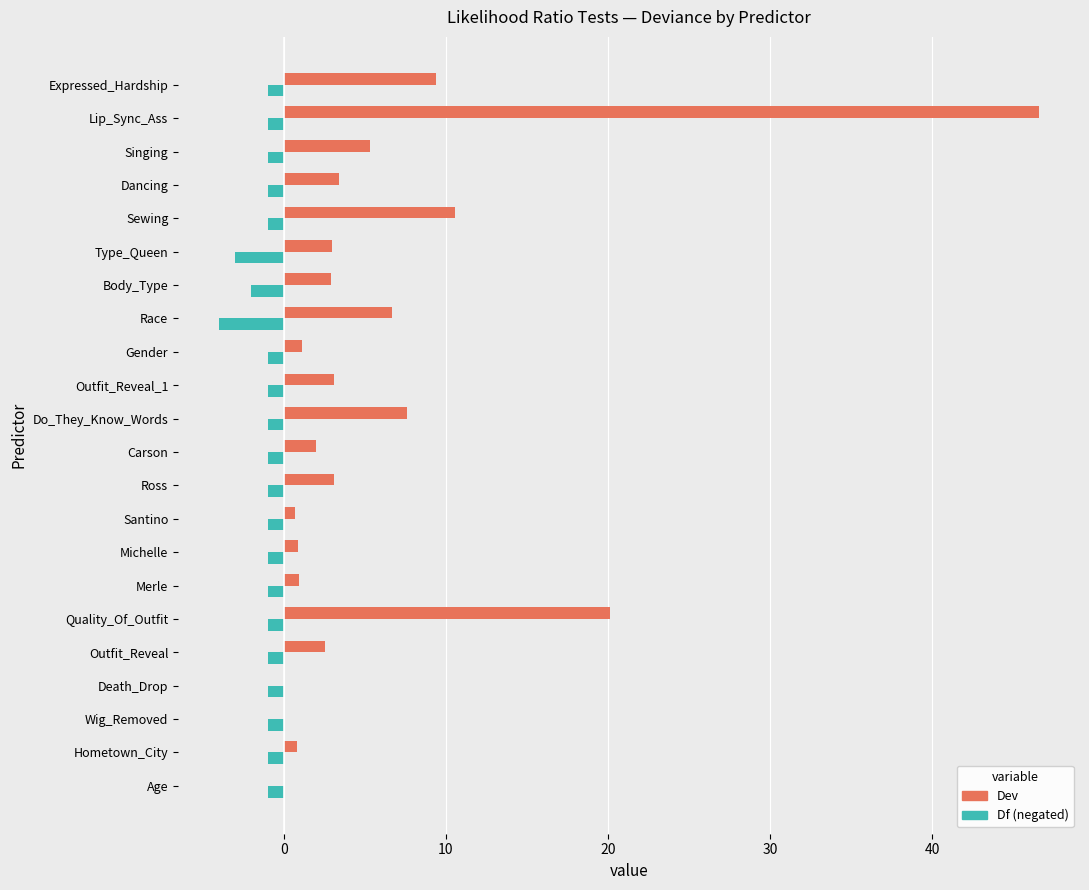

At which category is the sum across all series the highest?

Lip_Sync_Ass